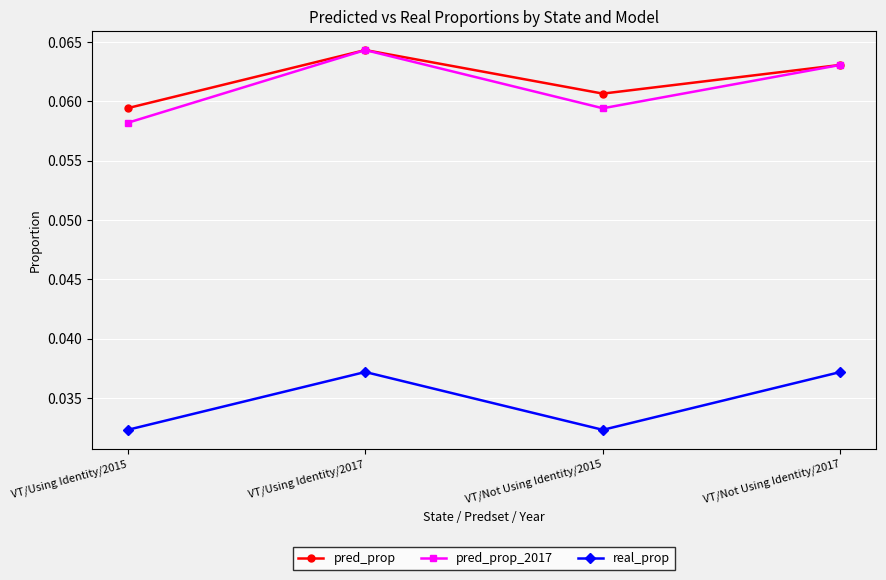

True or false: real_prop and pred_prop cross at least once.

False